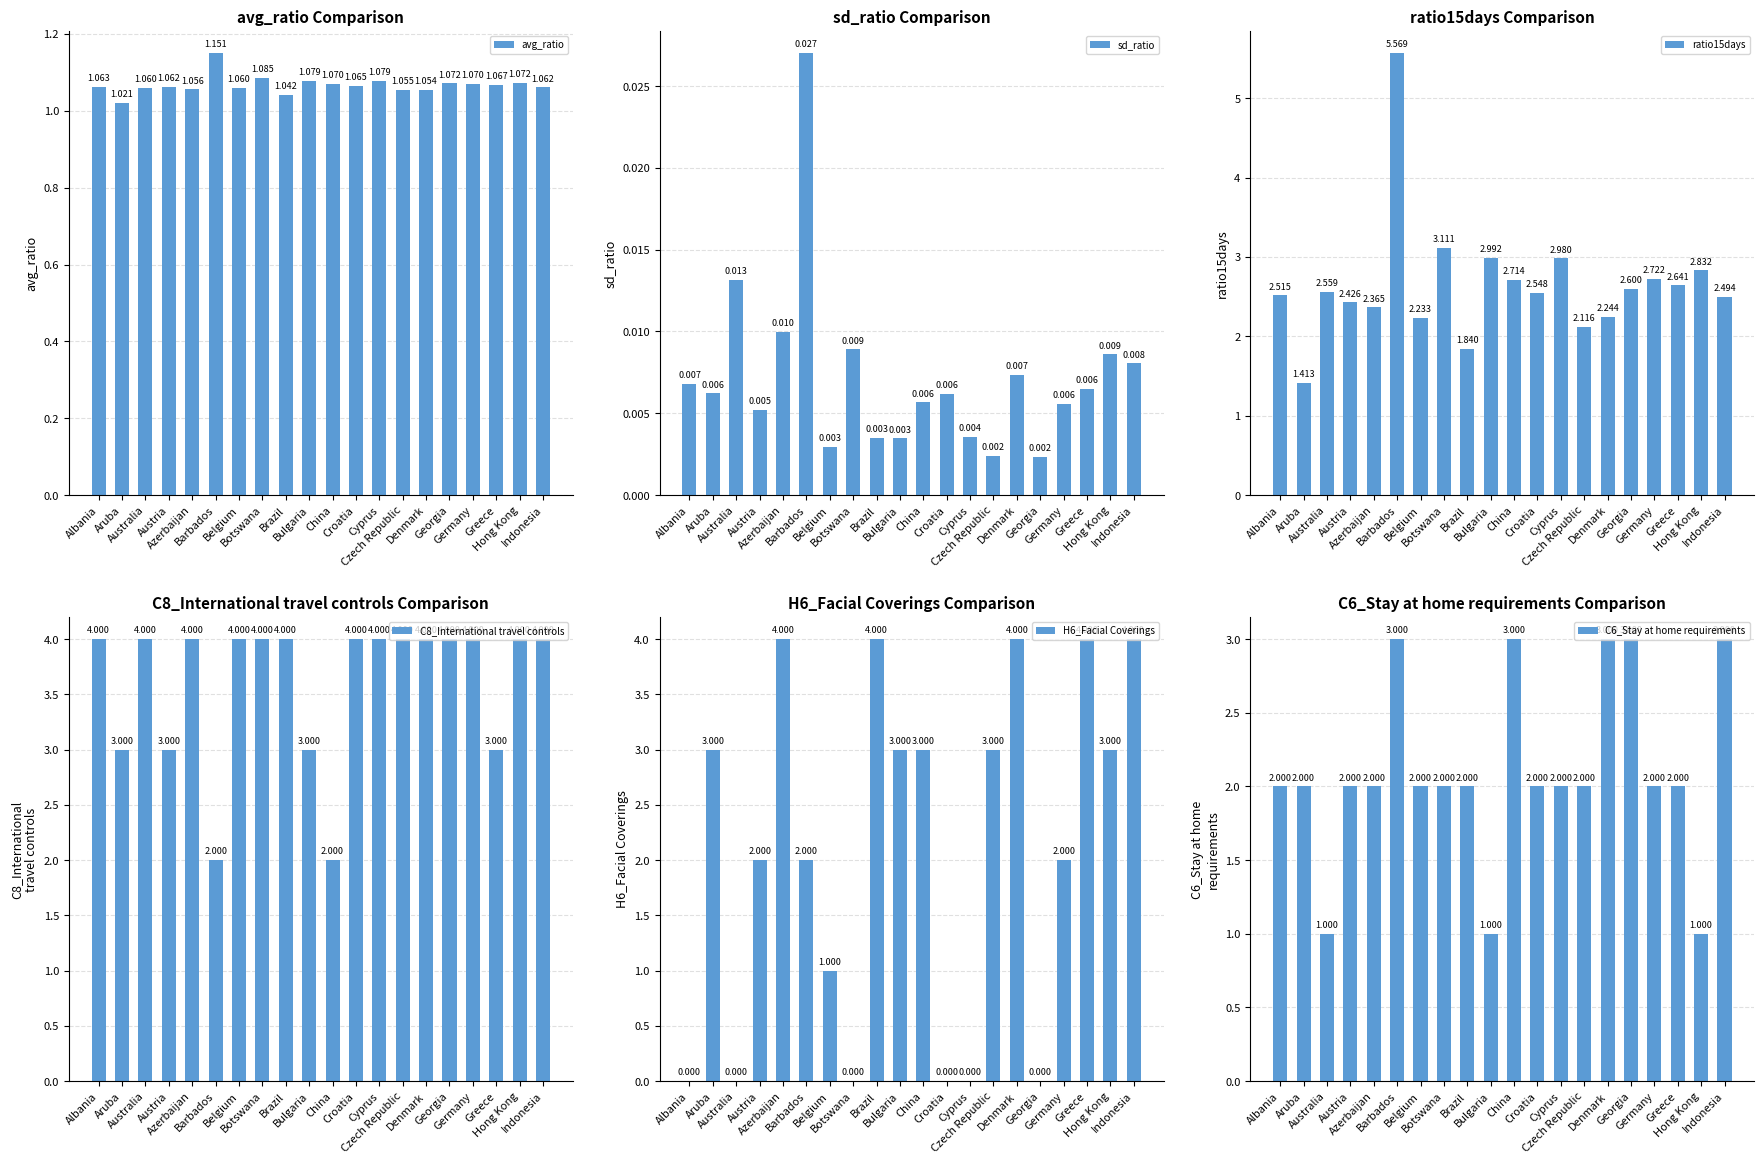

Is the value of ratio15days at Indonesia greater than the value of C6_Stay at home requirements at Botswana?

Yes